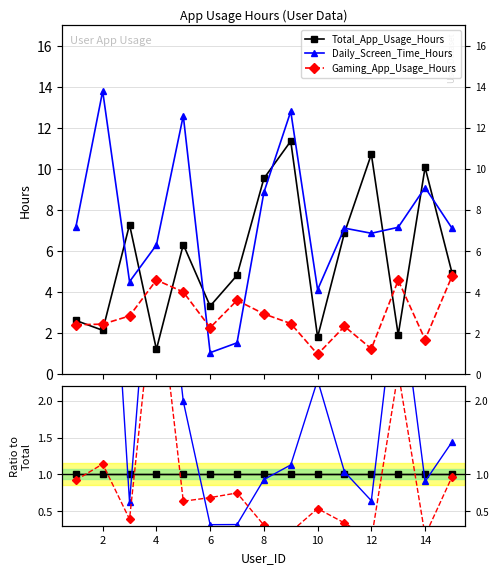

How many lines are shown in the chart?

3